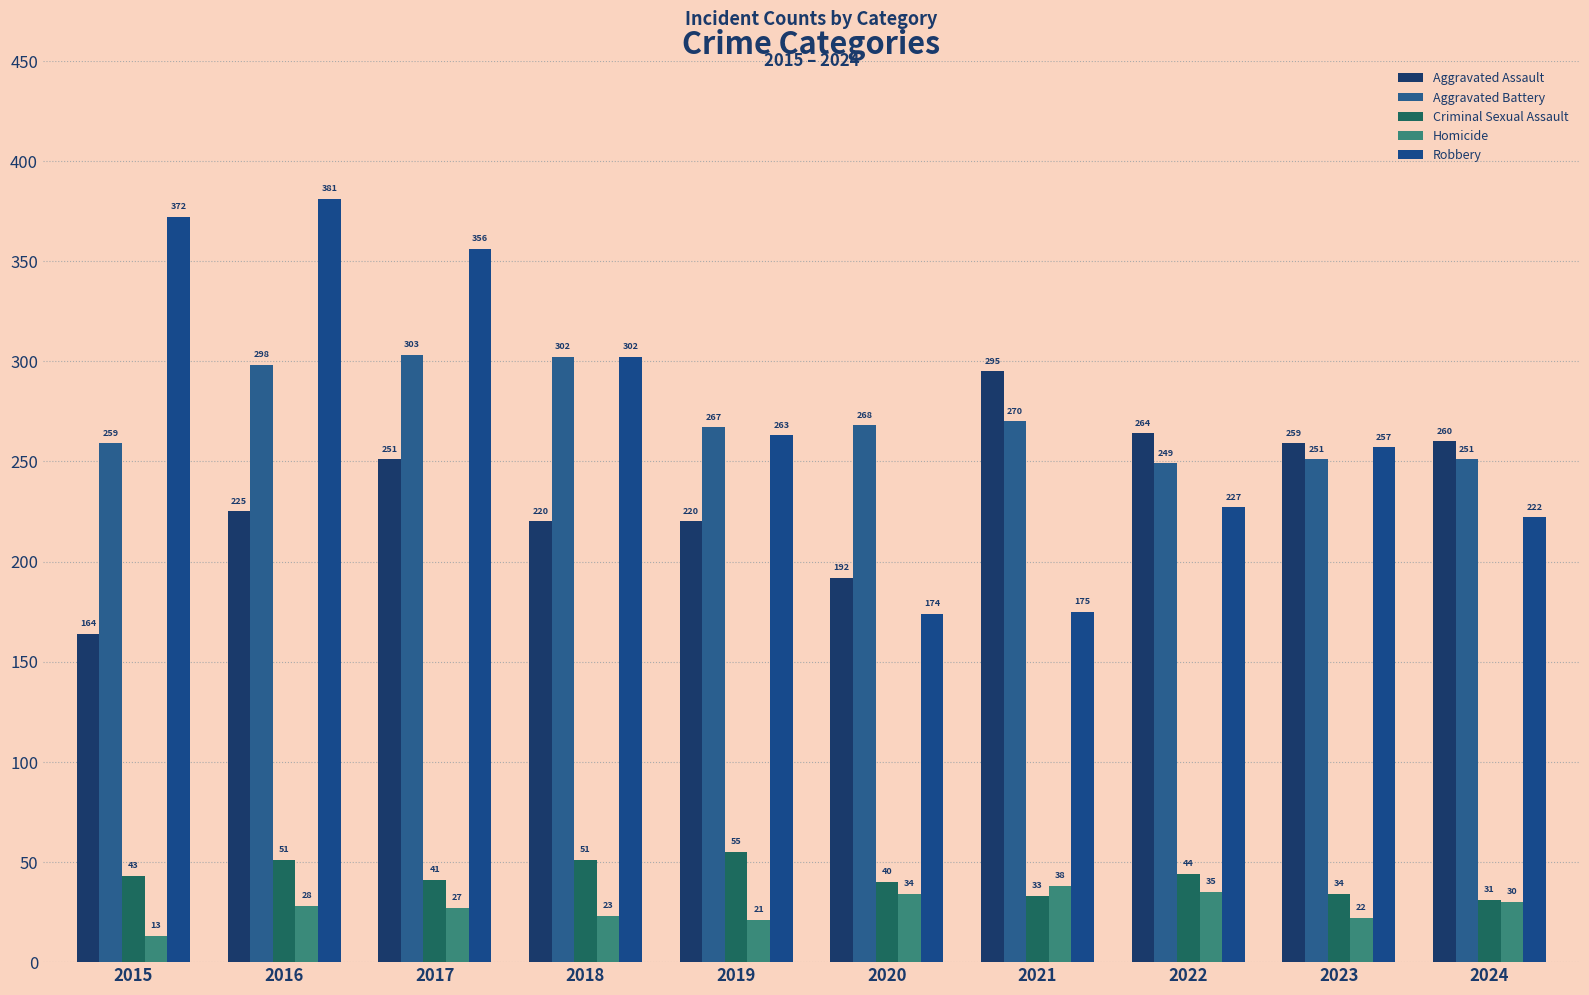

The value of Aggravated Assault at 2019 is 46. True or false?

False